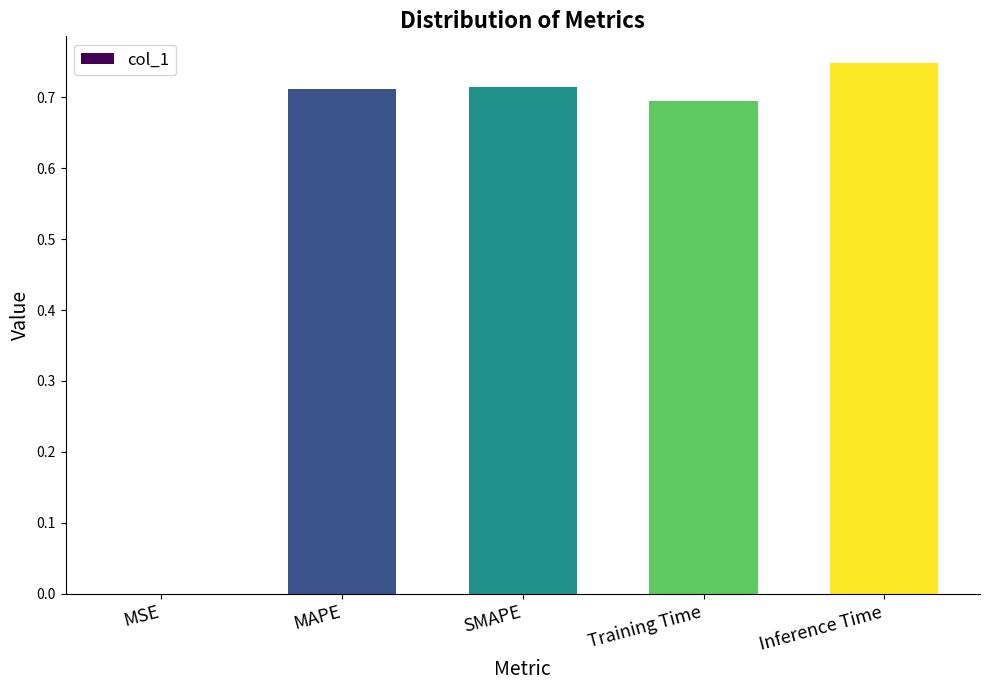

True or false: the data shows 0.7 at SMAPE.

True